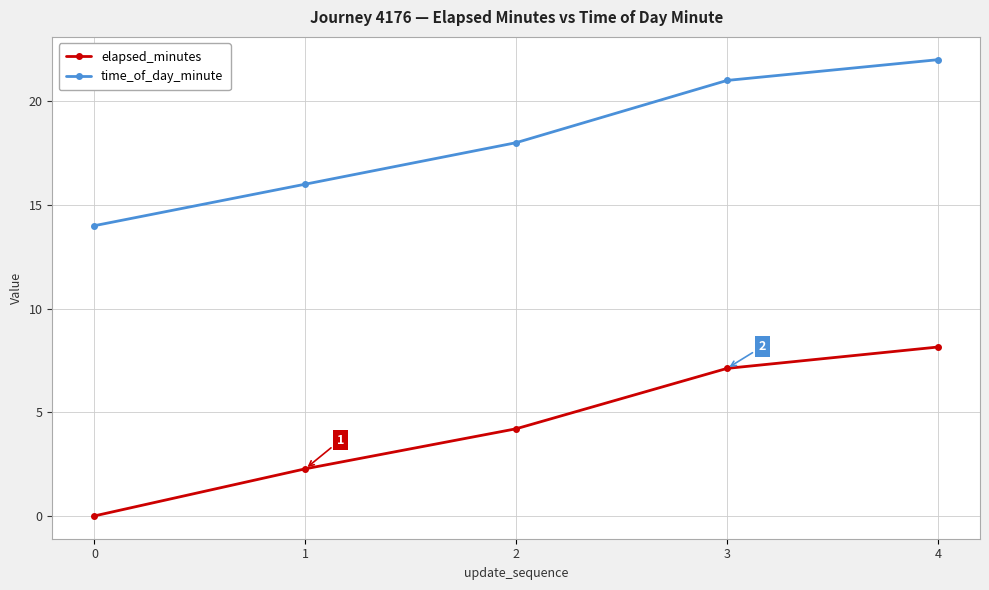

True or false: elapsed_minutes and time_of_day_minute cross at least once.

False